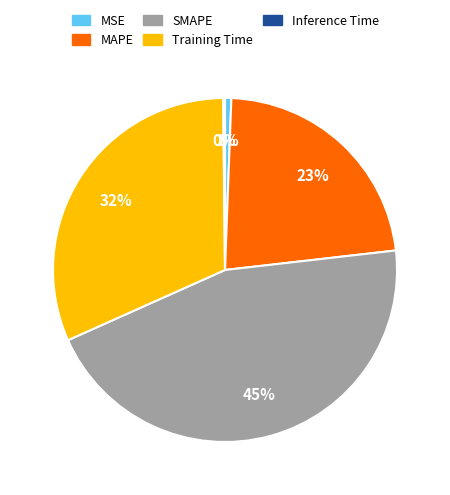

Is the sum of SMAPE and Training Time greater than half?

Yes